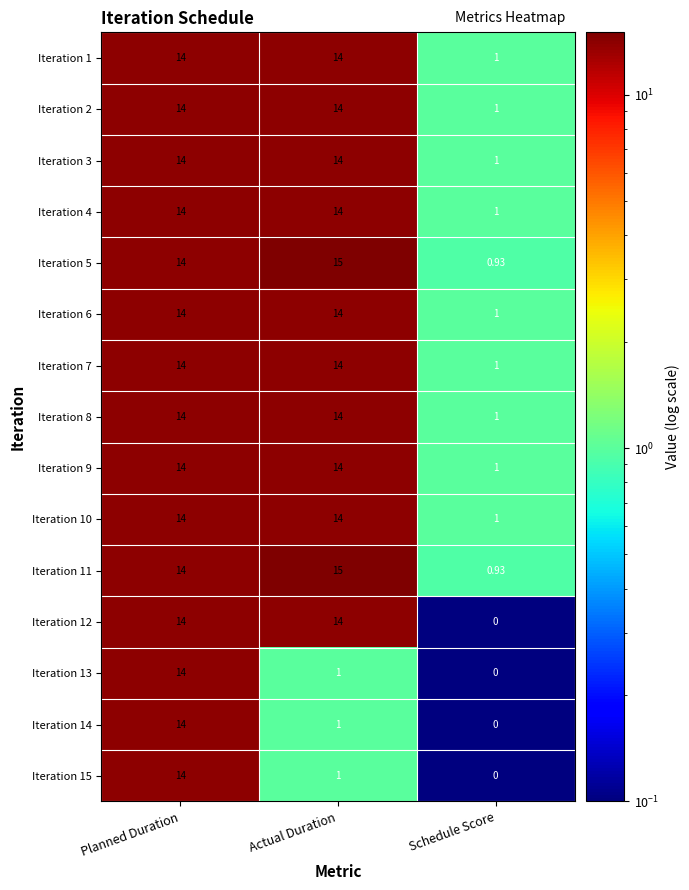

At which label does Iteration 14 first exceed 1?

Planned Duration